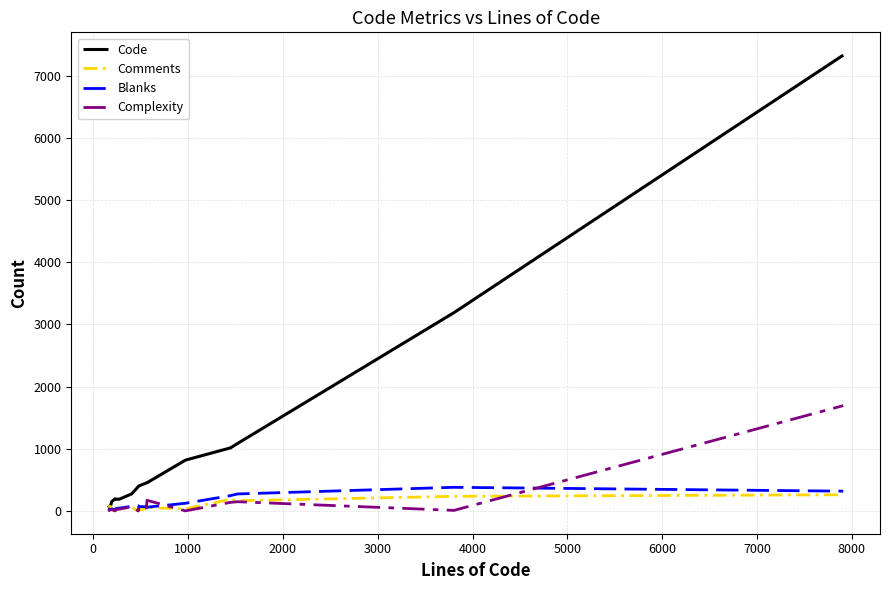

What is the difference between the second highest and minimum values in the Comments series?

235